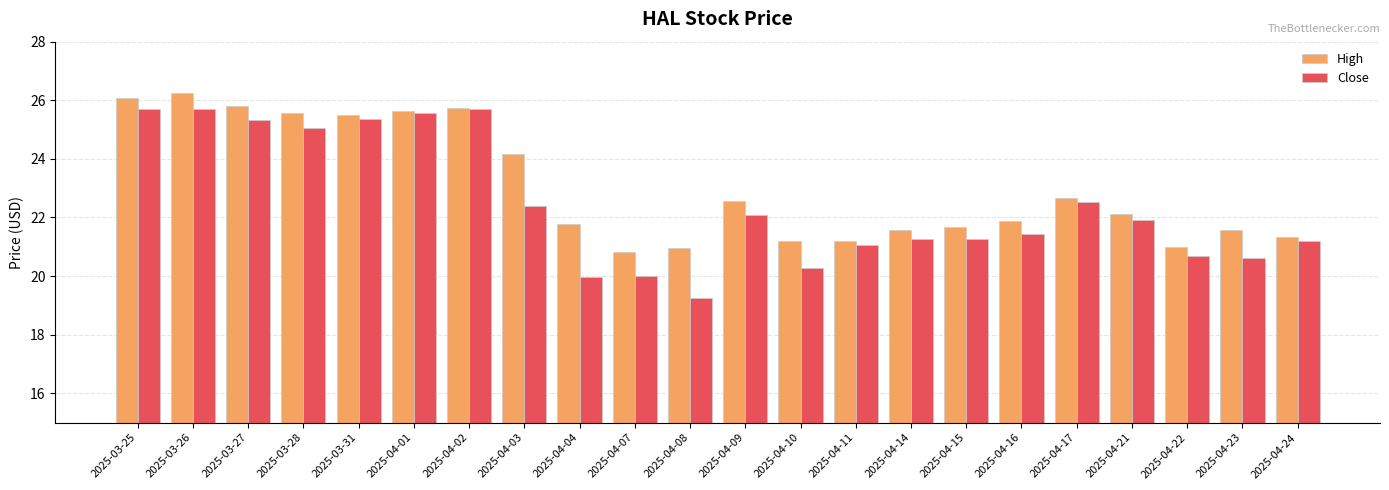

Does the chart contain any negative values?

No